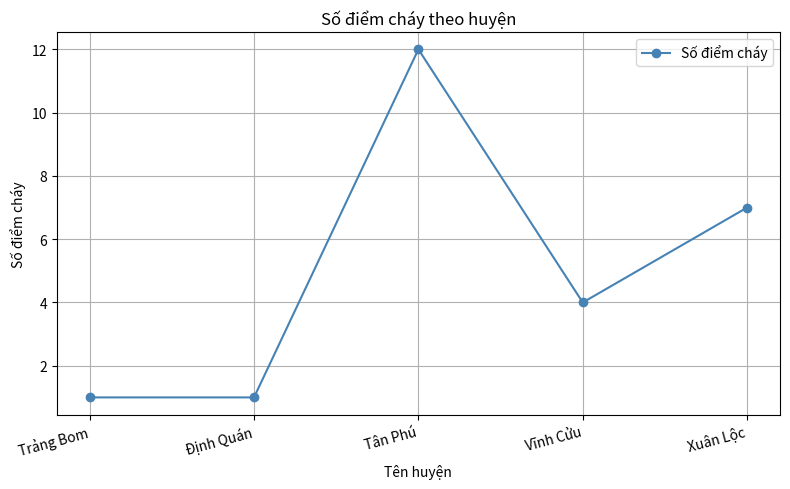

How many interior local peaks (higher than both neighbors) does the data have?

1